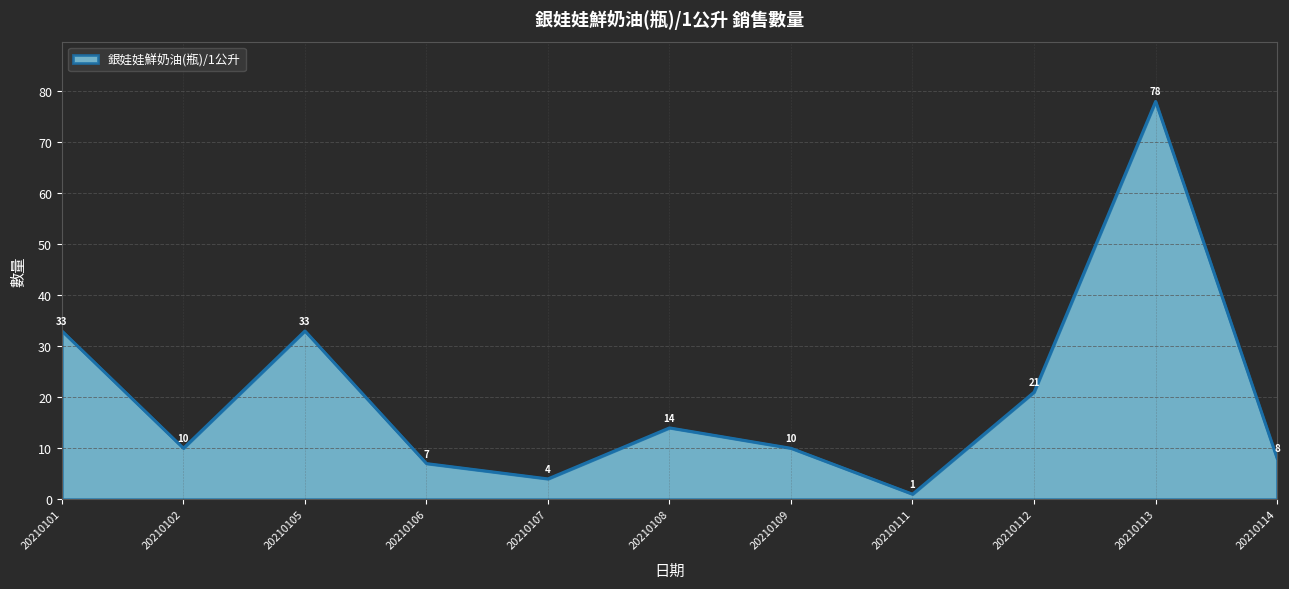

Between 20210102 and 20210112, which is larger?

20210112